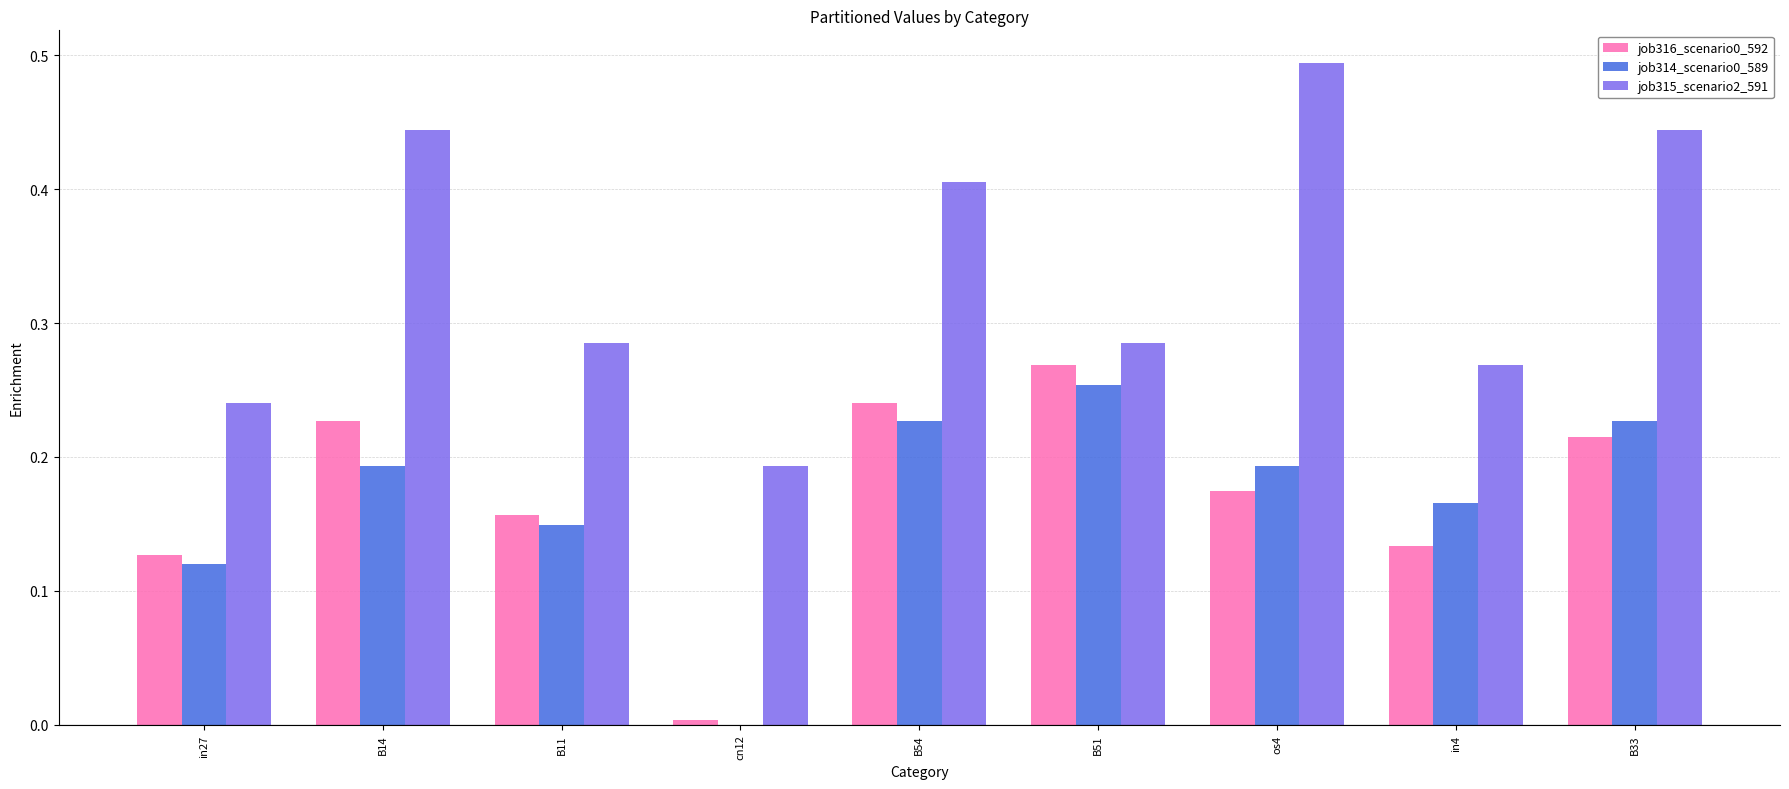

Which category has the highest value across all series?

os4